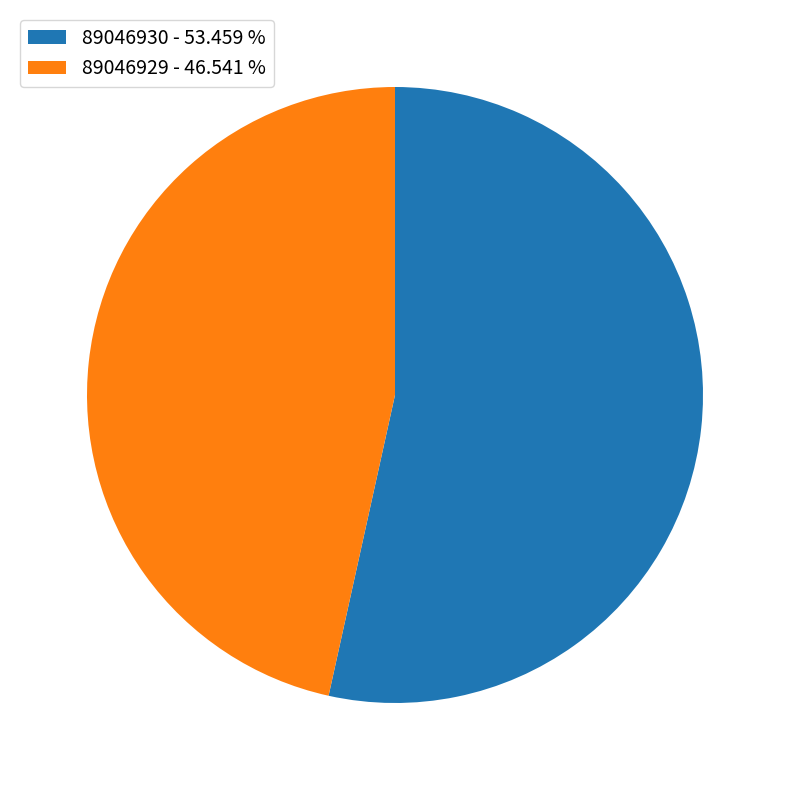

Is the sum of 89046929 and 89046930 greater than half?

Yes